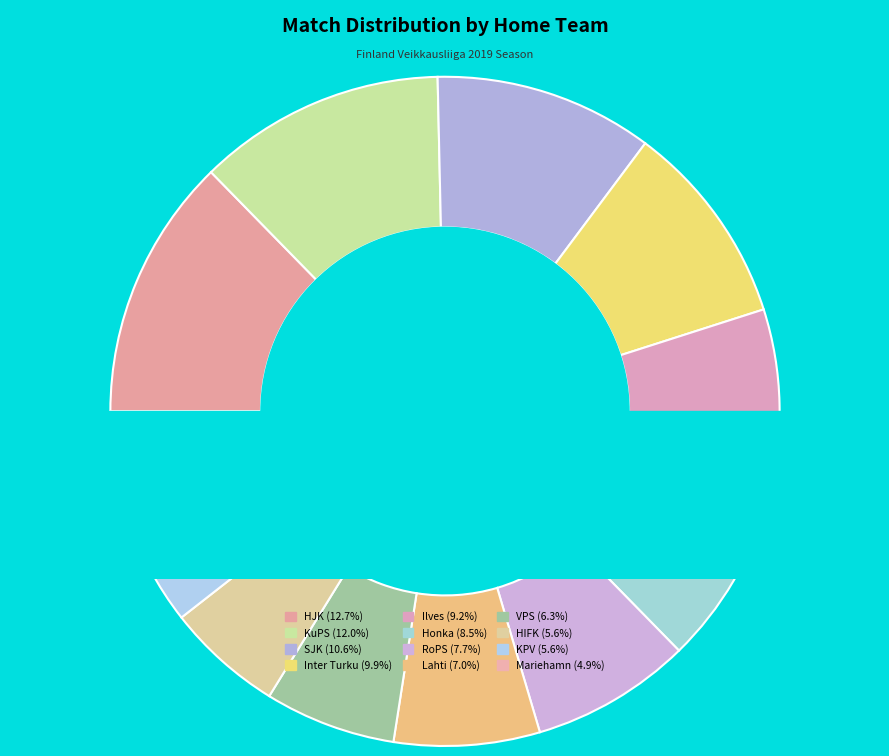

To the nearest percent, what is the average slice percentage?

8%